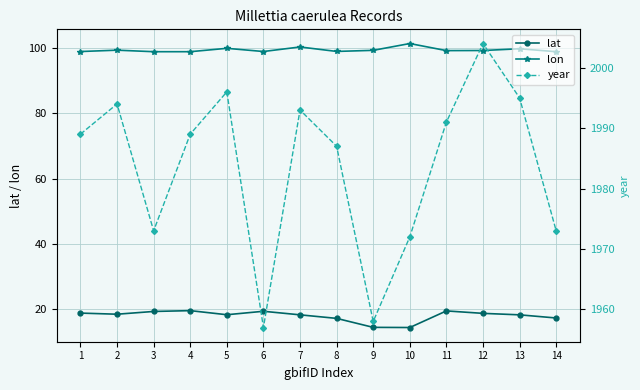

At 5, list the series in order from largest to smallest.

year, lon, lat